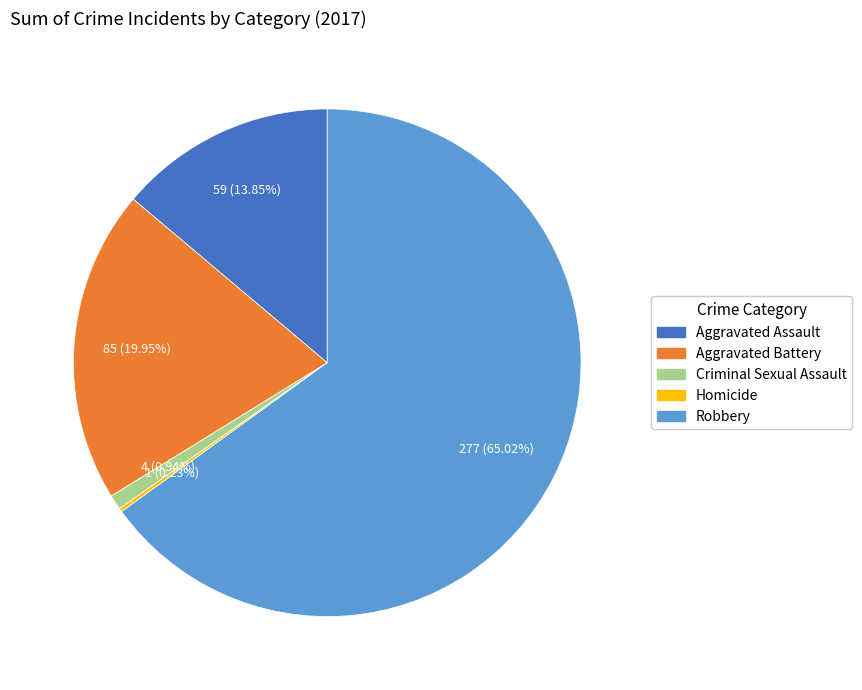

Is there a majority slice in this chart?

Yes